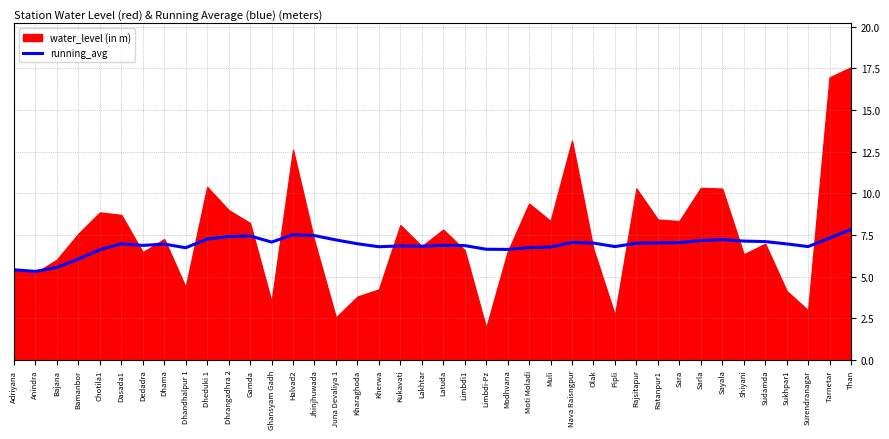

What value does the running_avg series have at Dedadra?

6.9